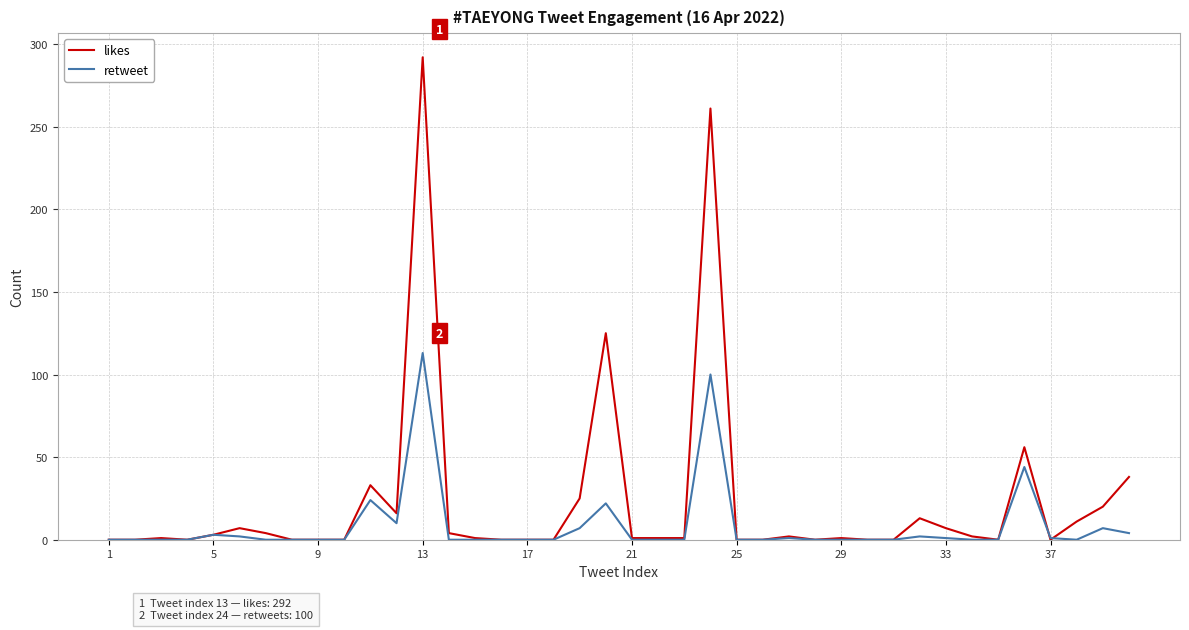

Rank the series by their maximum value, from highest to lowest.

likes, retweet